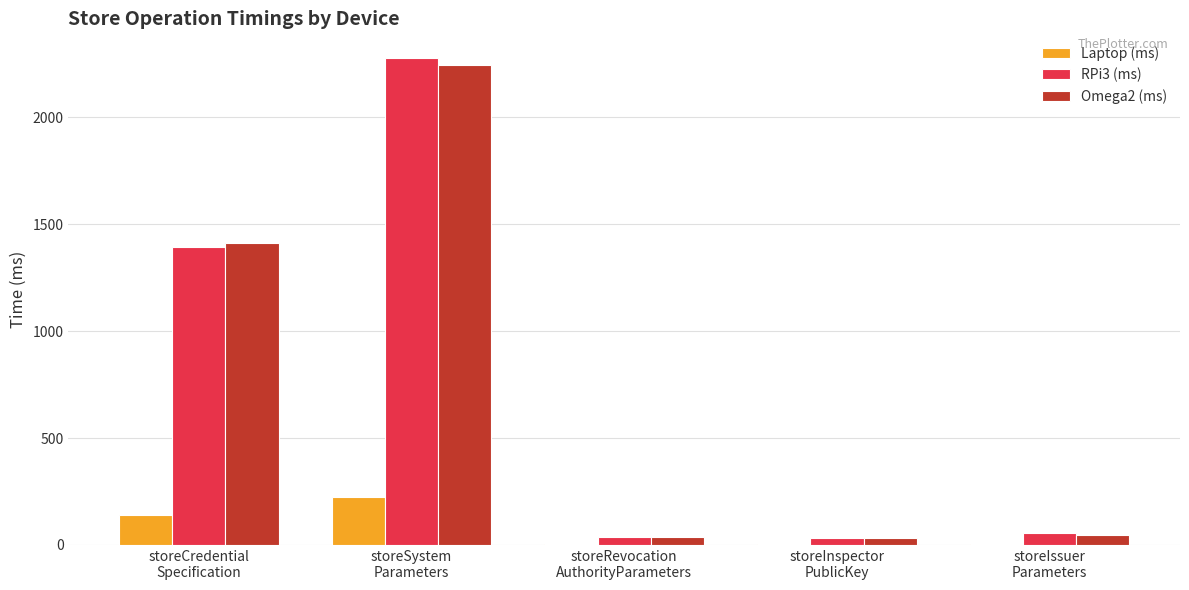

Are the bars horizontal?

No